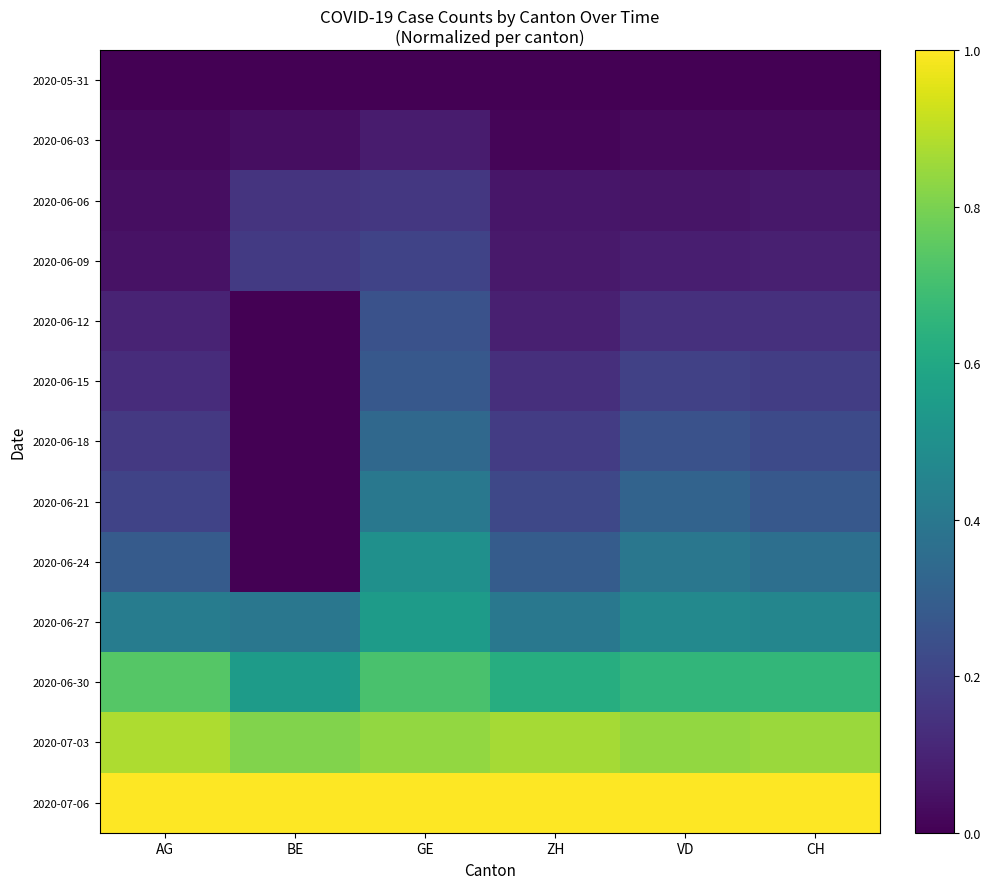

Which series has the largest total across all categories?

2020-07-06